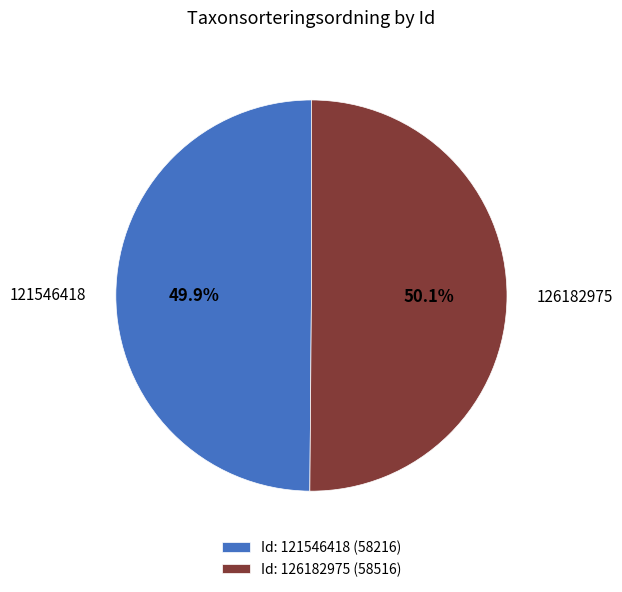

What portion of the pie excludes 126182975?

49.9%